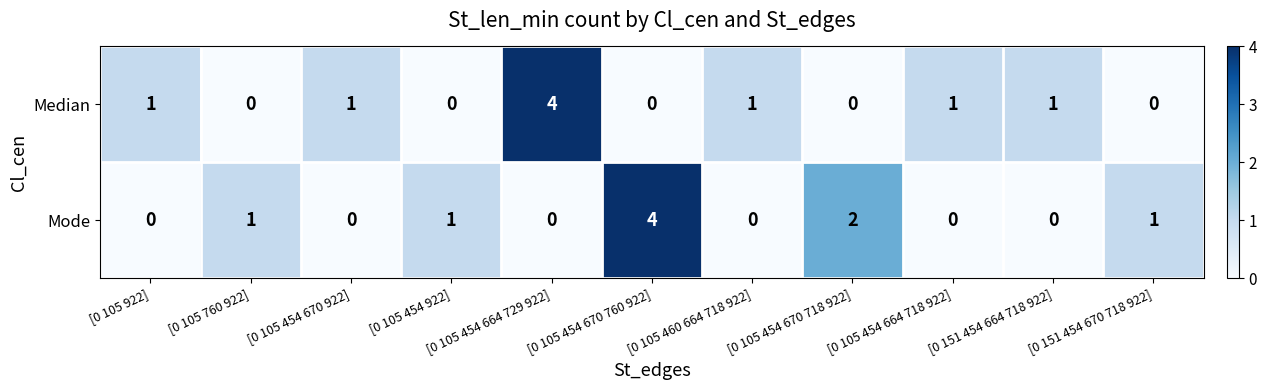

Is it true that Mode equals 2 at [0 105 454 670 718 922]?

True